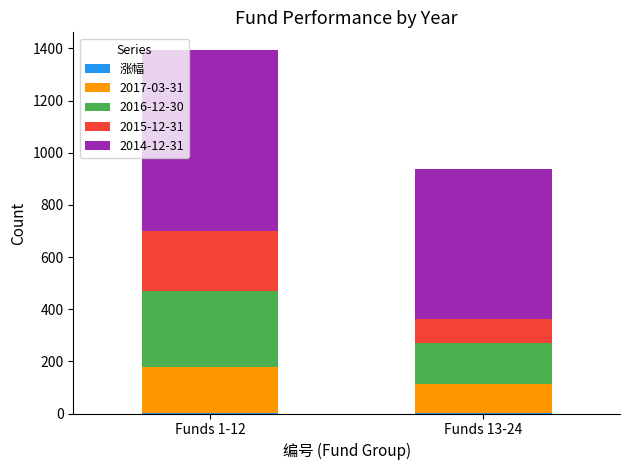

At which category is the sum across all series the highest?

Funds 1-12